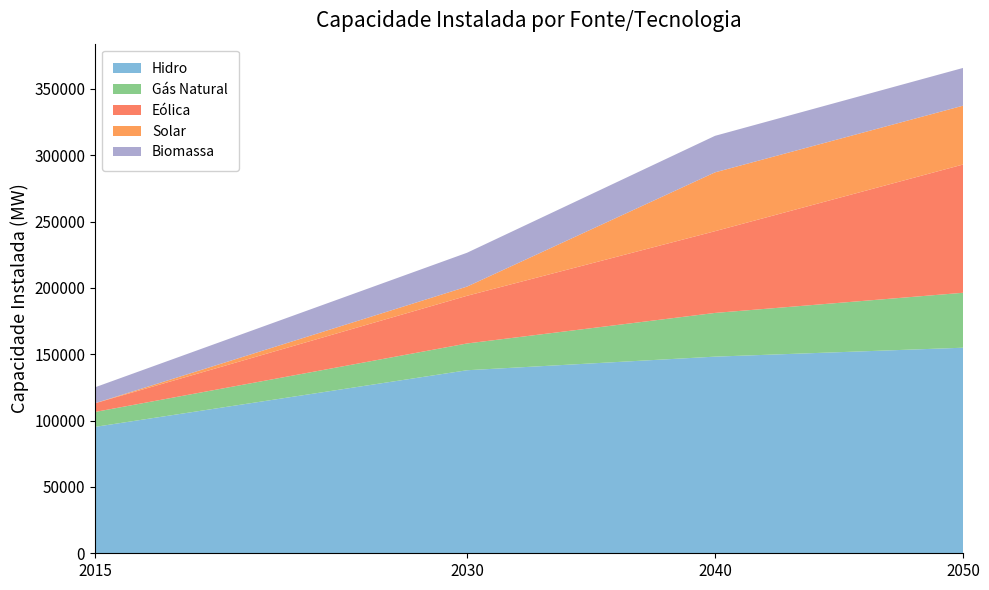

Reading left to right, transcribe all the data shown in this chart.

Hidro: 95236	137924	148169	154899
Gás Natural: 11242	20167	32943	41393
Eólica: 6556	35933	61597	96658
Solar: 20	6927	44333	44333
Biomassa: 11999	25497	27519	28438